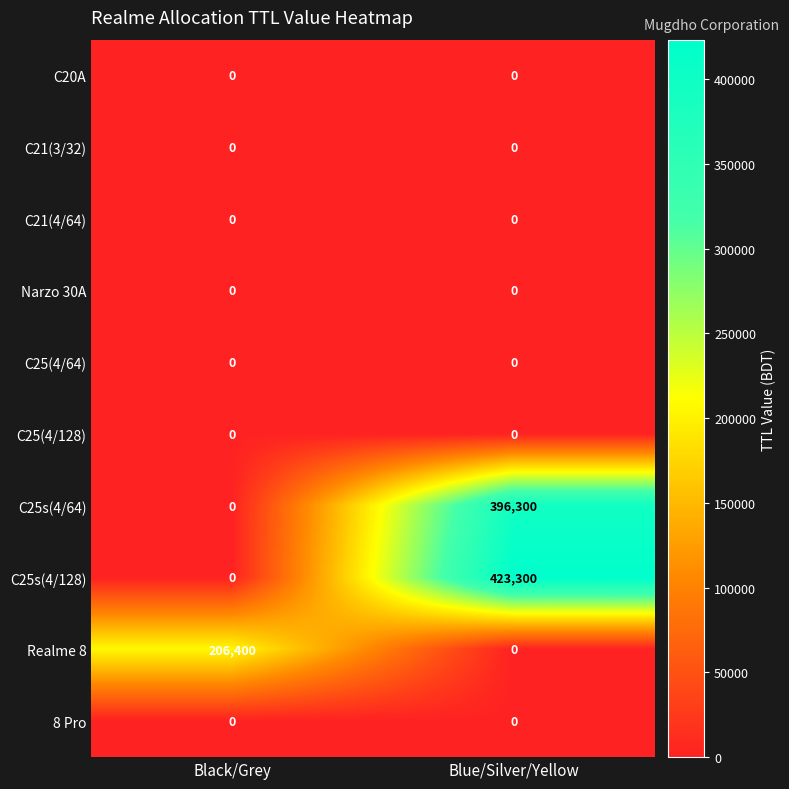

Which series has the largest total across all categories?

C25s(4/128)